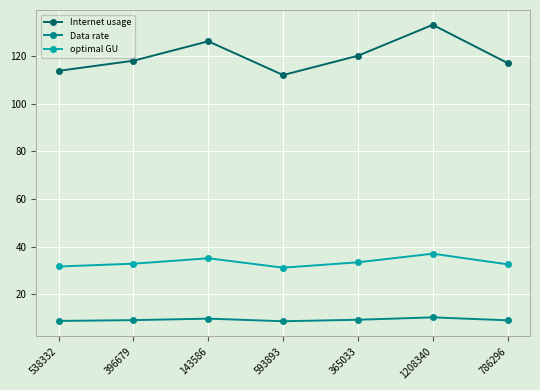

What is the minimum value shown in the chart?

8.7